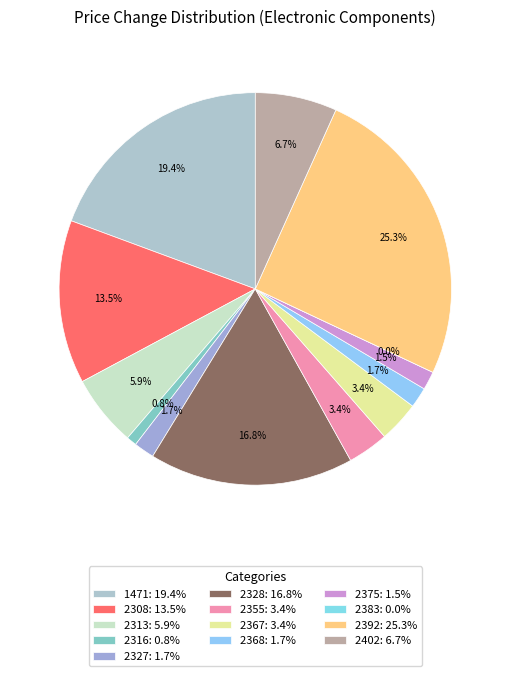

Does 2367 account for over 50% of the chart?

No